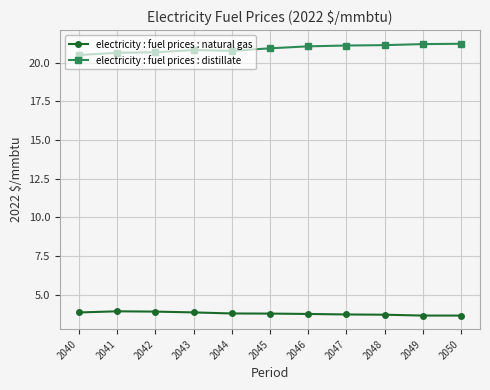

What is the spread (max minus min) of values at 2048?

17.4